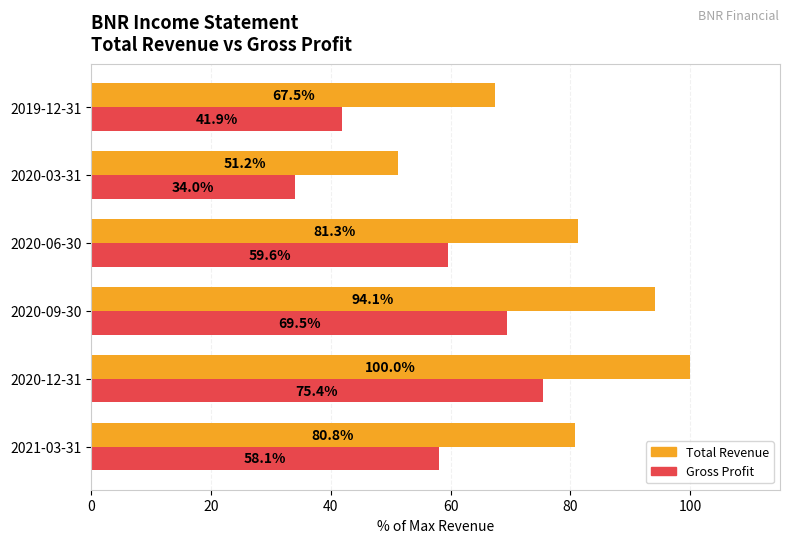

Which series has the largest range (max minus min)?

Total Revenue